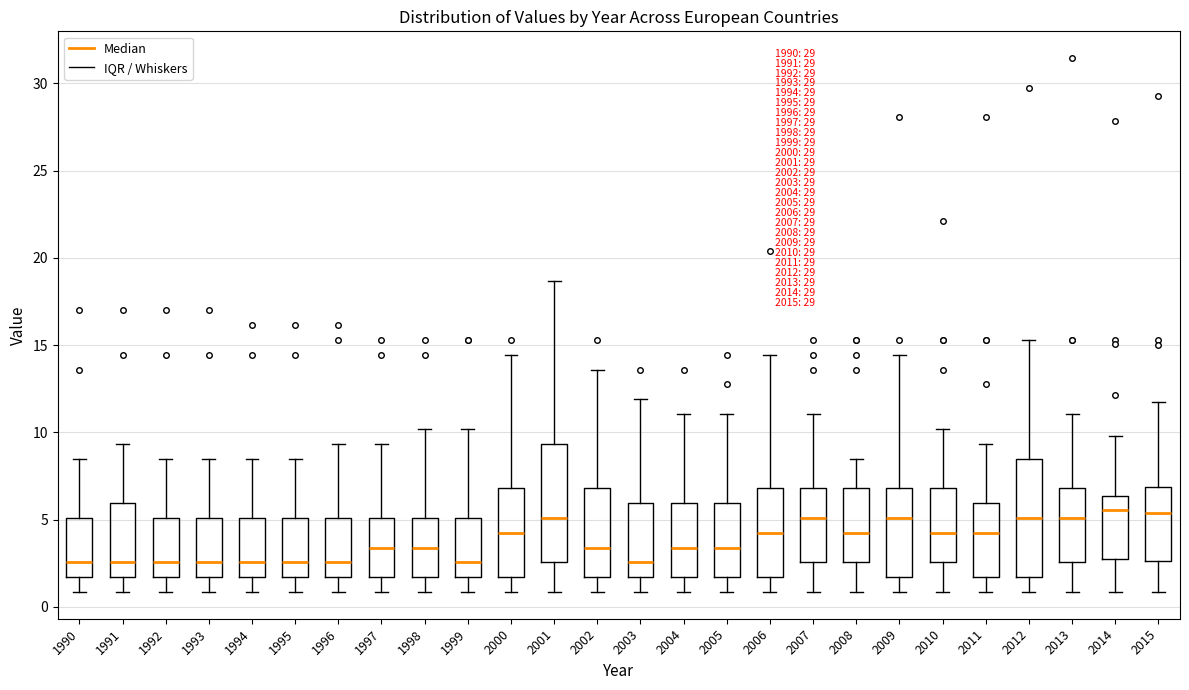

Reading left to right, read every box against the y-axis: the position of its median line, the range the box covers, and the ends of its whiskers. The values are not printed on the chart, so give them approximately, as read against the axis.

1990: median 2.5, box 1.5 to 5.0, whiskers 1.0 to 8.5
1991: median 2.5, box 1.5 to 6.0, whiskers 1.0 to 9.5
1992: median 2.5, box 1.5 to 5.0, whiskers 1.0 to 8.5
1993: median 2.5, box 1.5 to 5.0, whiskers 1.0 to 8.5
1994: median 2.5, box 1.5 to 5.0, whiskers 1.0 to 8.5
1995: median 2.5, box 1.5 to 5.0, whiskers 1.0 to 8.5
1996: median 2.5, box 1.5 to 5.0, whiskers 1.0 to 9.5
1997: median 3.5, box 1.5 to 5.0, whiskers 1.0 to 9.5
1998: median 3.5, box 1.5 to 5.0, whiskers 1.0 to 10.0
1999: median 2.5, box 1.5 to 5.0, whiskers 1.0 to 10.0
2000: median 4.5, box 1.5 to 7.0, whiskers 1.0 to 14.5
2001: median 5.0, box 2.5 to 9.5, whiskers 1.0 to 18.5
2002: median 3.5, box 1.5 to 7.0, whiskers 1.0 to 13.5
2003: median 2.5, box 1.5 to 6.0, whiskers 1.0 to 12.0
2004: median 3.5, box 1.5 to 6.0, whiskers 1.0 to 11.0
2005: median 3.5, box 1.5 to 6.0, whiskers 1.0 to 11.0
2006: median 4.5, box 1.5 to 7.0, whiskers 1.0 to 14.5
2007: median 5.0, box 2.5 to 7.0, whiskers 1.0 to 11.0
2008: median 4.5, box 2.5 to 7.0, whiskers 1.0 to 8.5
2009: median 5.0, box 1.5 to 7.0, whiskers 1.0 to 14.5
2010: median 4.5, box 2.5 to 7.0, whiskers 1.0 to 10.0
2011: median 4.5, box 1.5 to 6.0, whiskers 1.0 to 9.5
2012: median 5.0, box 1.5 to 8.5, whiskers 1.0 to 15.5
2013: median 5.0, box 2.5 to 7.0, whiskers 1.0 to 11.0
2014: median 5.5, box 3.0 to 6.5, whiskers 1.0 to 10.0
2015: median 5.5, box 2.5 to 7.0, whiskers 1.0 to 11.5